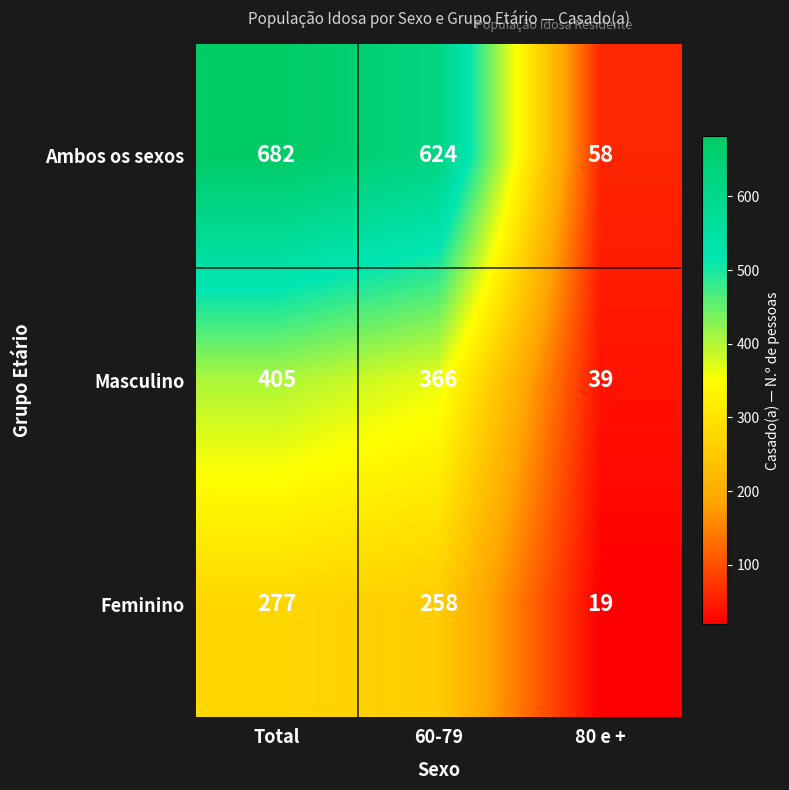

What is the smallest value displayed?

19